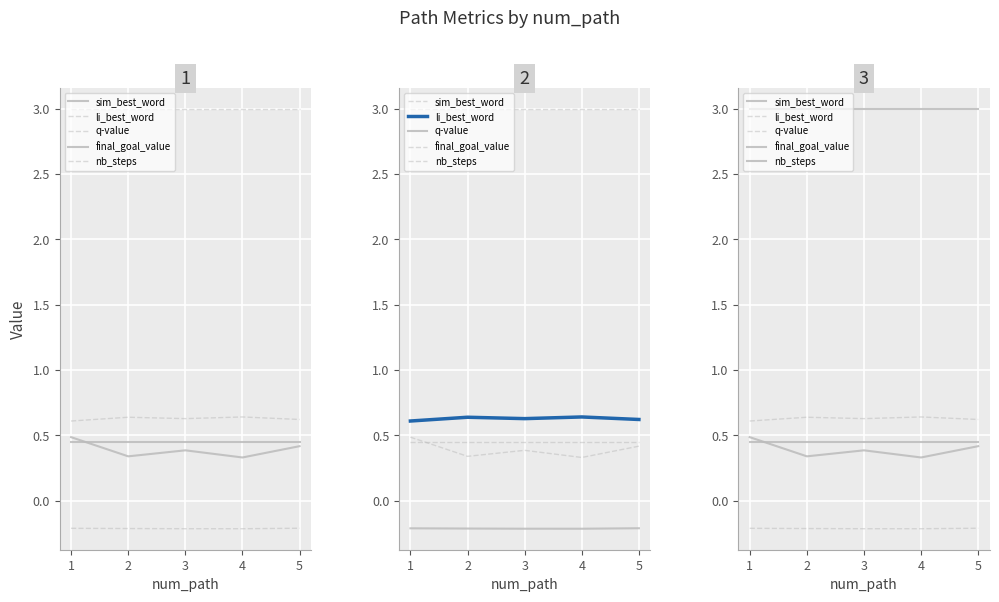

What is the average value of the nb_steps series?

3.0